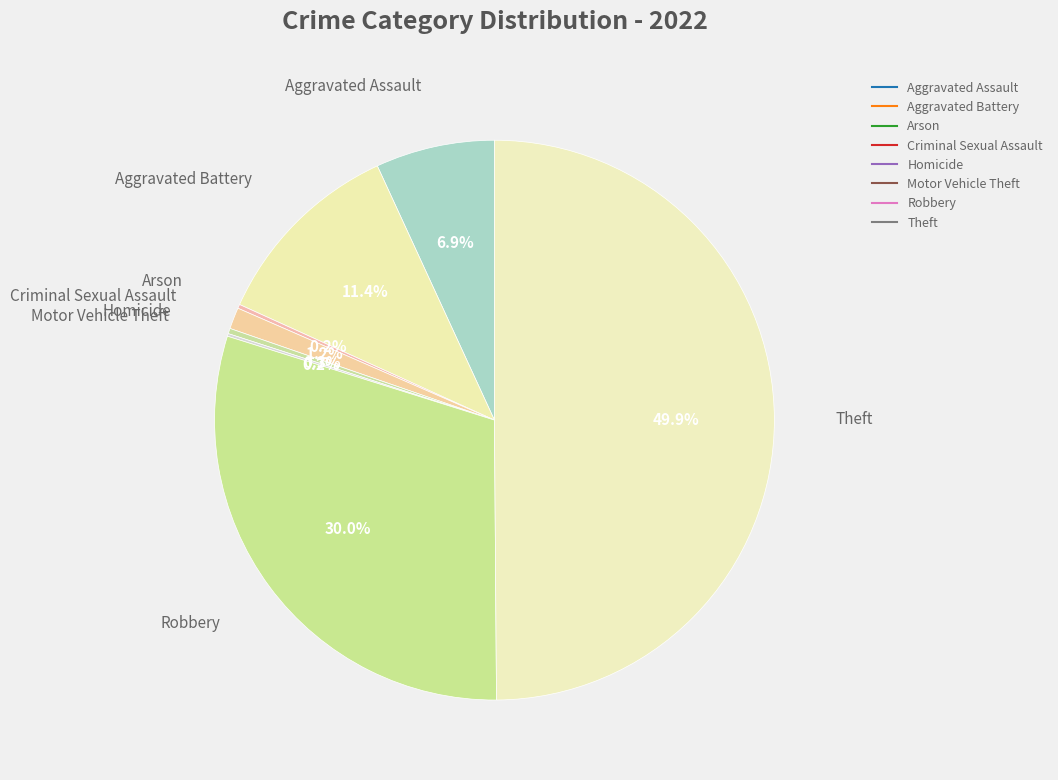

What is the total percentage of Robbery and Criminal Sexual Assault?

31.2%